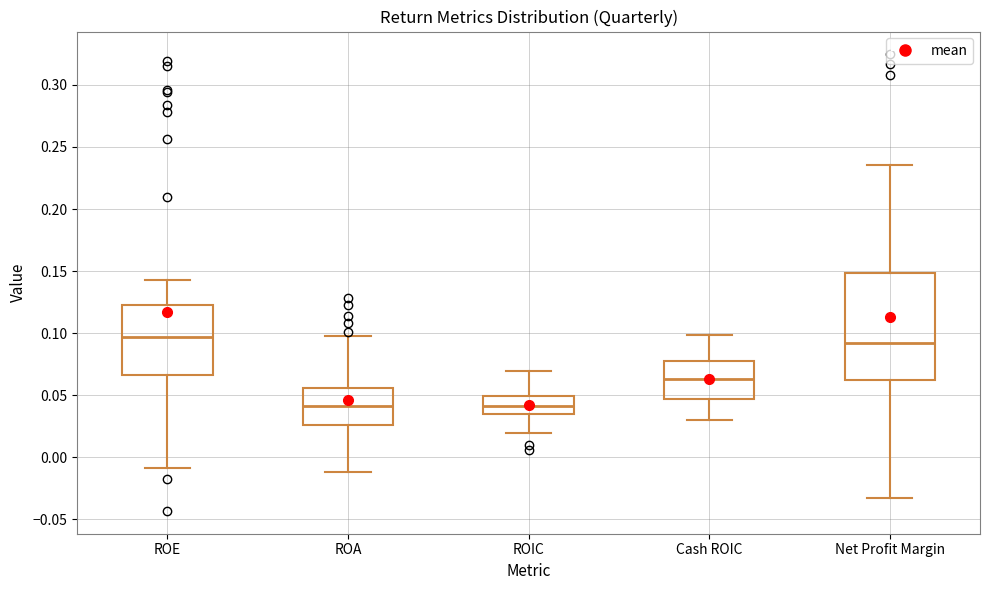

Reading left to right, transcribe this box plot: for each box, give where its median line is, the range the box spans, and where its two whiskers end, as read against the y-axis. The values are not printed on the chart, so give them approximately, as read against the axis.

ROE: median 0.095, box 0.065 to 0.125, whiskers -0.010 to 0.145
ROA: median 0.040, box 0.025 to 0.055, whiskers -0.010 to 0.095
ROIC: median 0.040, box 0.035 to 0.050, whiskers 0.020 to 0.070
Cash ROIC: median 0.065, box 0.045 to 0.080, whiskers 0.030 to 0.100
Net Profit Margin: median 0.090, box 0.060 to 0.150, whiskers -0.035 to 0.235